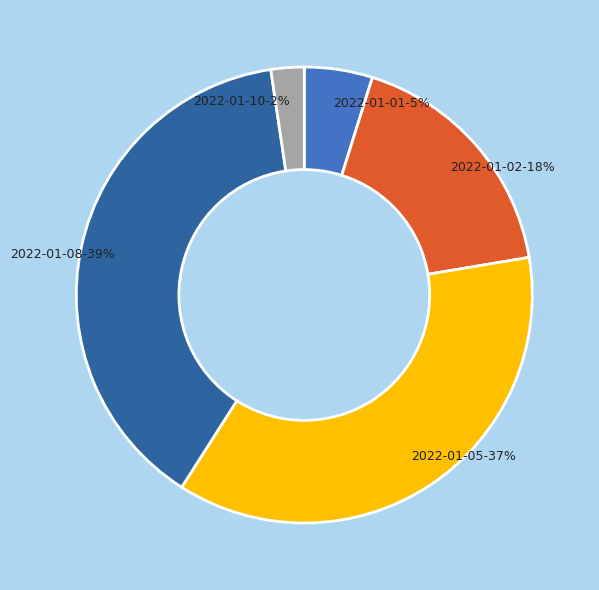

To the nearest percent, what is the average slice percentage?

20%